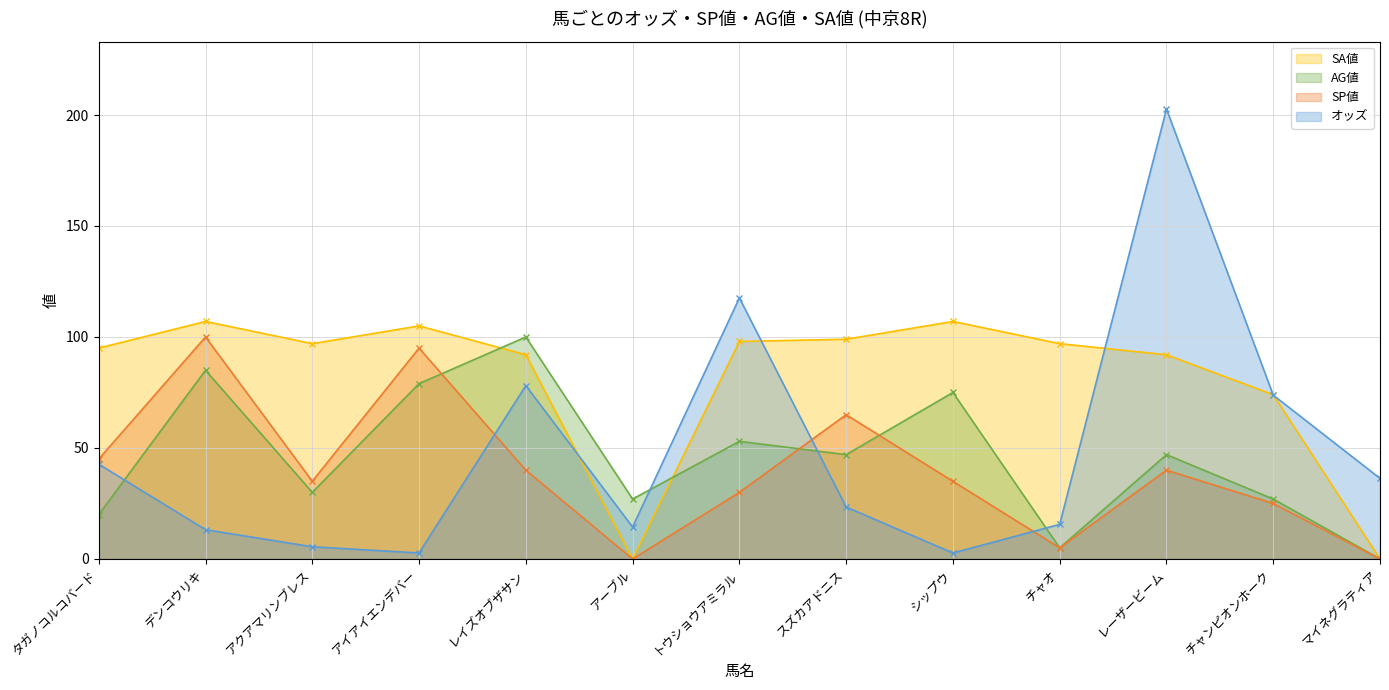

What is the label of the 8th point from the right?

アーブル